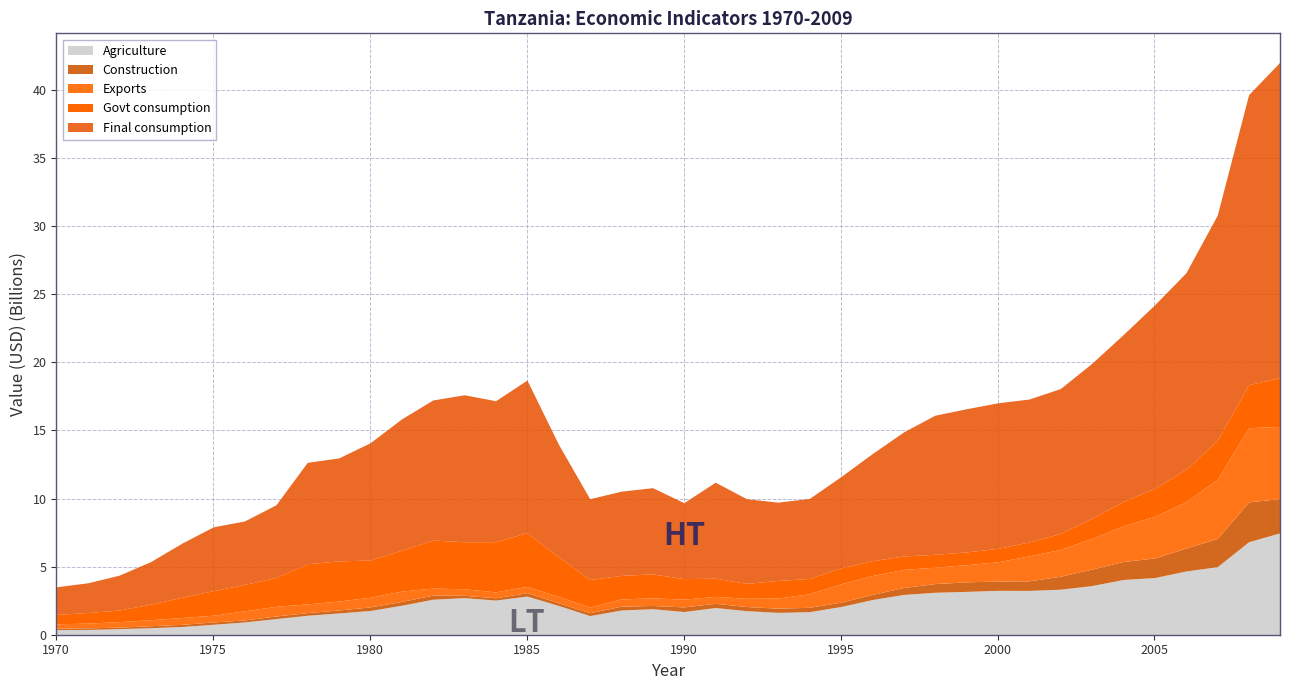

True or false: Agriculture has more than 0 interior local peaks.

True